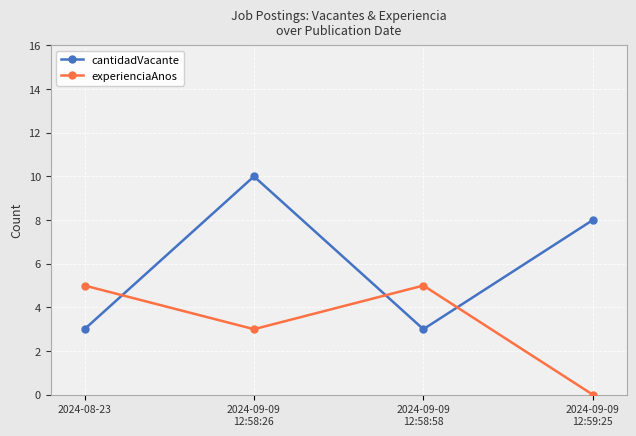

What is the value of the cantidadVacante point at the 2nd from the left?

10